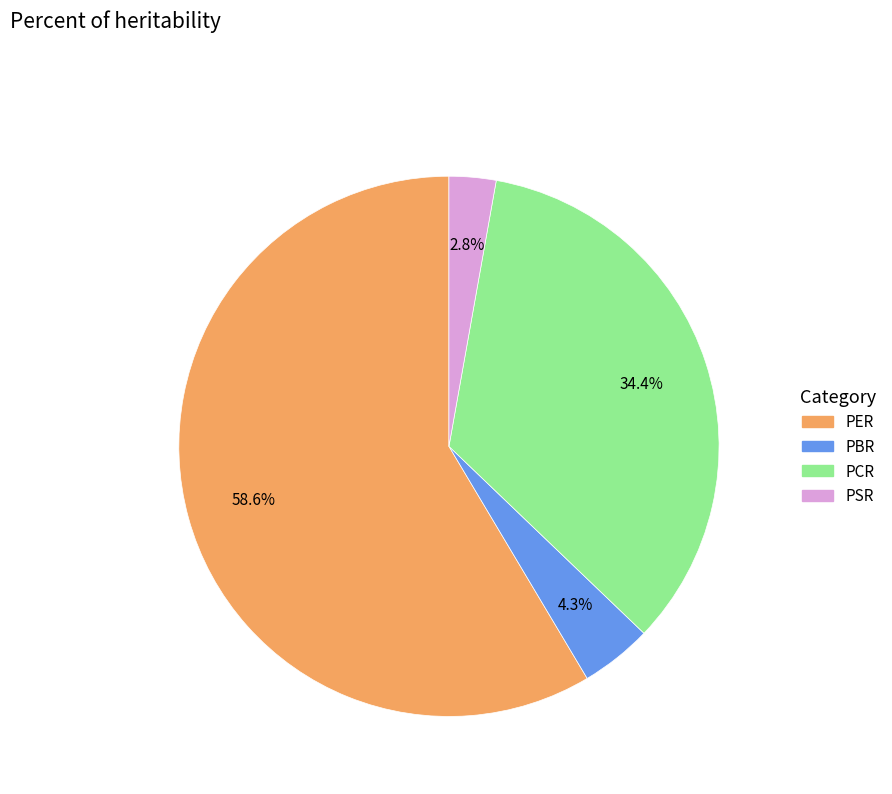

What is the total percentage of PBR and PSR?

7.1%